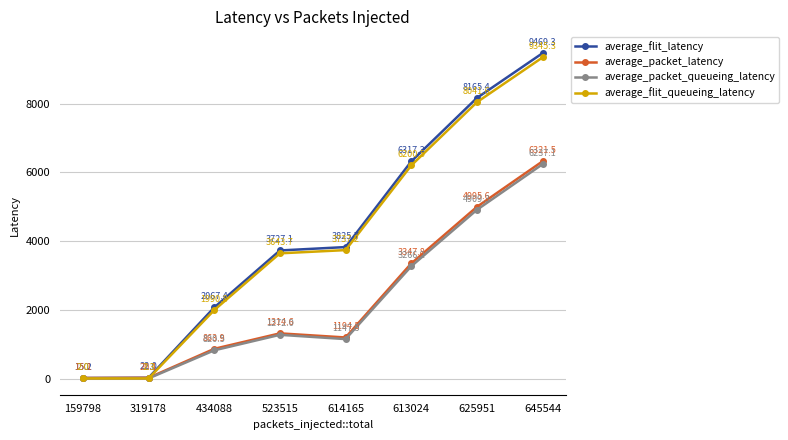

Reading left to right, transcribe all the data shown in this chart.

average_flit_latency: 159798=15.2	319178=22.0	434088=2067.4	523515=3727.1	614165=3825.7	613024=6317.3	625951=8165.4	645544=9469.3
average_packet_latency: 159798=15.1	319178=20.1	434088=863.9	523515=1314.6	614165=1194.5	613024=3347.8	625951=4995.6	645544=6321.5
average_packet_queueing_latency: 159798=2.0	319178=2.1	434088=820.5	523515=1272.0	614165=1147.5	613024=3266.2	625951=4909.3	645544=6237.1
average_flit_queueing_latency: 159798=2.0	319178=2.3	434088=1990.8	523515=3643.7	614165=3737.2	613024=6200.5	625951=8041.6	645544=9345.3